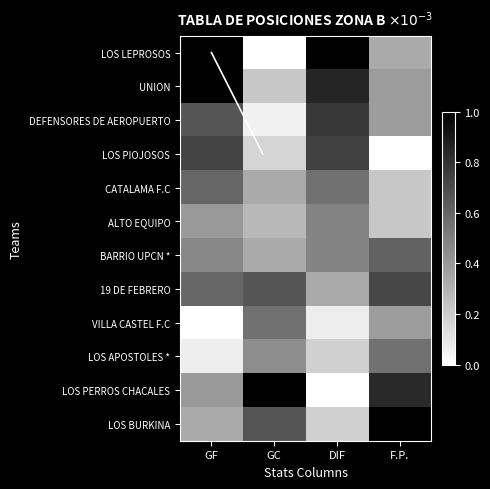

Reading left to right, what are all the values shown in this chart?

LOS LEPROSOS: GF=1.0	GC=0.0	DIF=1.0	F.P.=0.3
UNION: GF=1.0	GC=0.2	DIF=0.9	F.P.=0.4
DEFENSORES DE AEROPUERTO: GF=0.7	GC=0.1	DIF=0.8	F.P.=0.4
LOS PIOJOSOS: GF=0.7	GC=0.2	DIF=0.7	F.P.=0.0
CATALAMA F.C: GF=0.6	GC=0.3	DIF=0.6	F.P.=0.2
ALTO EQUIPO: GF=0.4	GC=0.3	DIF=0.5	F.P.=0.2
BARRIO UPCN *: GF=0.5	GC=0.3	DIF=0.5	F.P.=0.6
19 DE FEBRERO: GF=0.6	GC=0.7	DIF=0.3	F.P.=0.7
VILLA CASTEL F.C: GF=0.0	GC=0.6	DIF=0.1	F.P.=0.4
LOS APOSTOLES *: GF=0.1	GC=0.4	DIF=0.2	F.P.=0.6
LOS PERROS CHACALES: GF=0.4	GC=1.0	DIF=0.0	F.P.=0.8
LOS BURKINA: GF=0.3	GC=0.7	DIF=0.2	F.P.=1.0